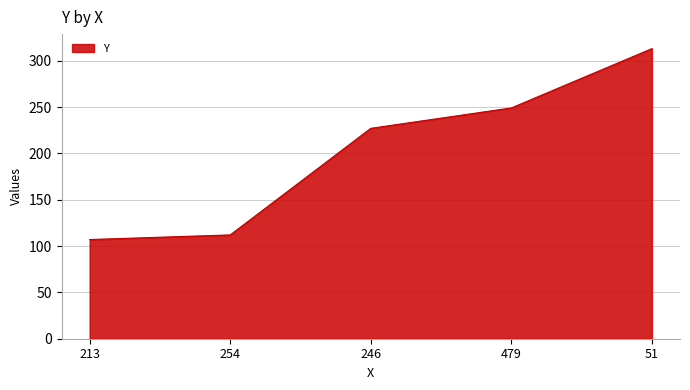

The value at 213 is 107. True or false?

True